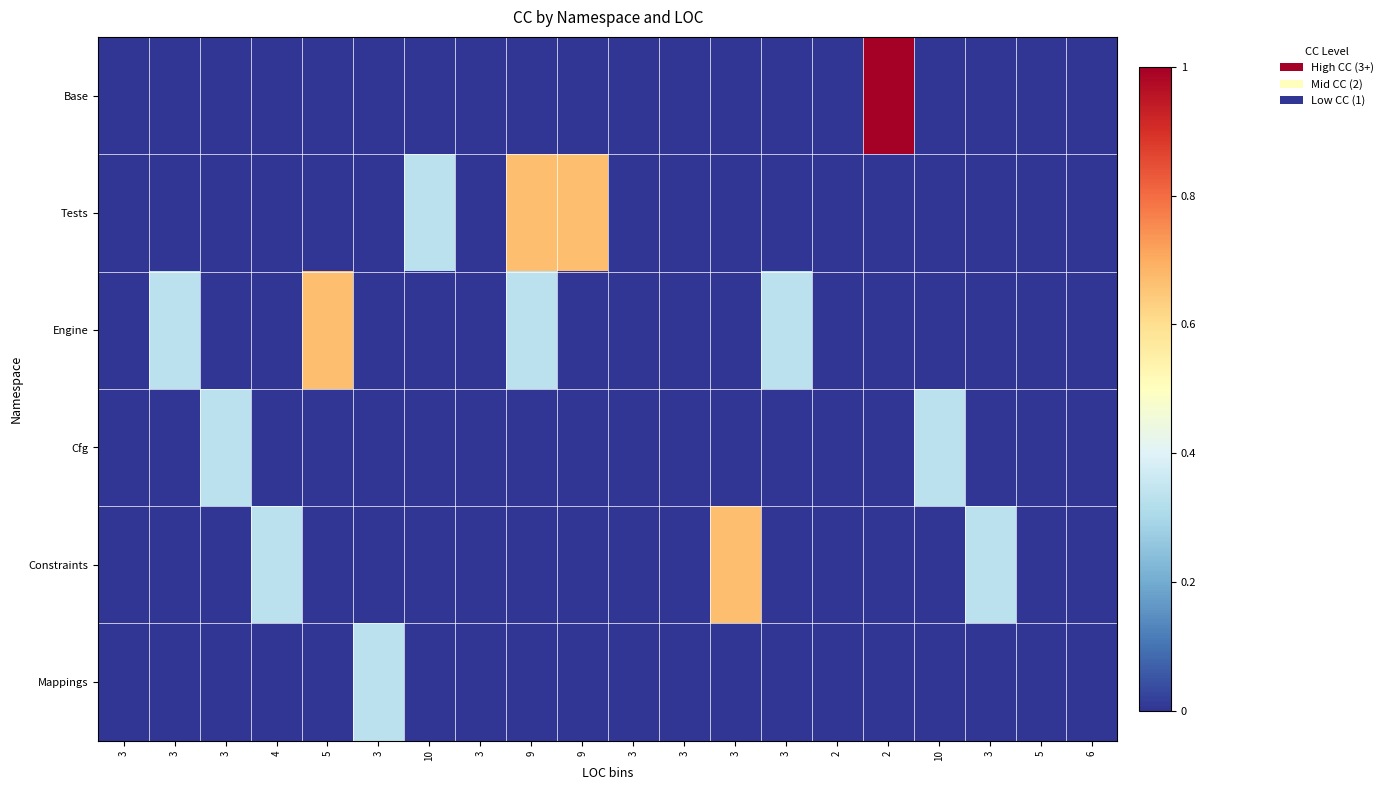

At how many categories does at least one series exceed 0?

13